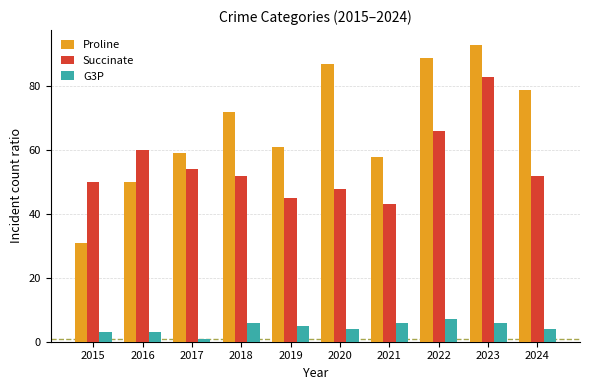

What are all the series names shown in the legend?

Proline, Succinate, G3P